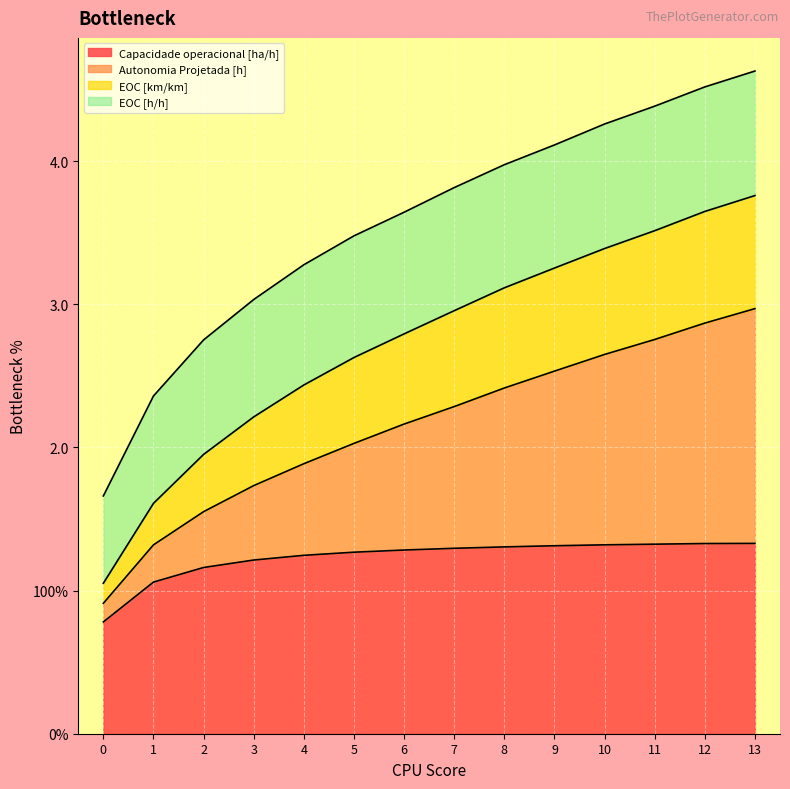

Does the chart display data point markers on the line(s)?

No